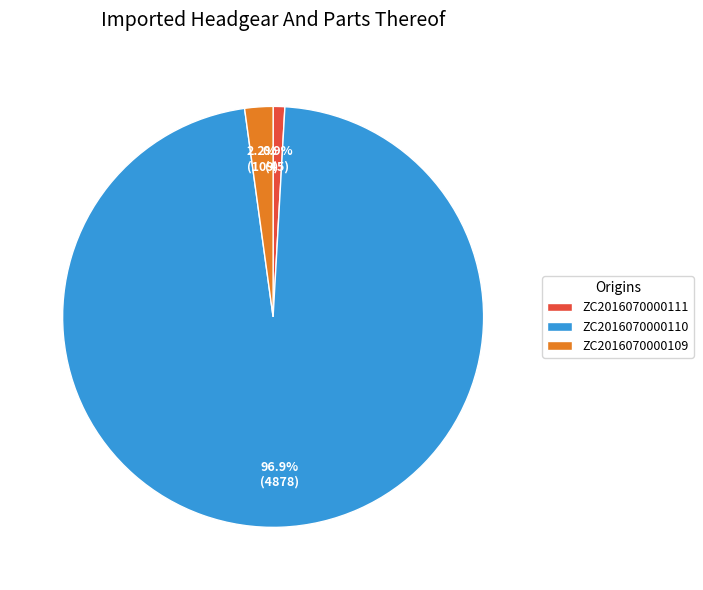

What percentage is the ZC2016070000109 slice, to the nearest percent?

2%